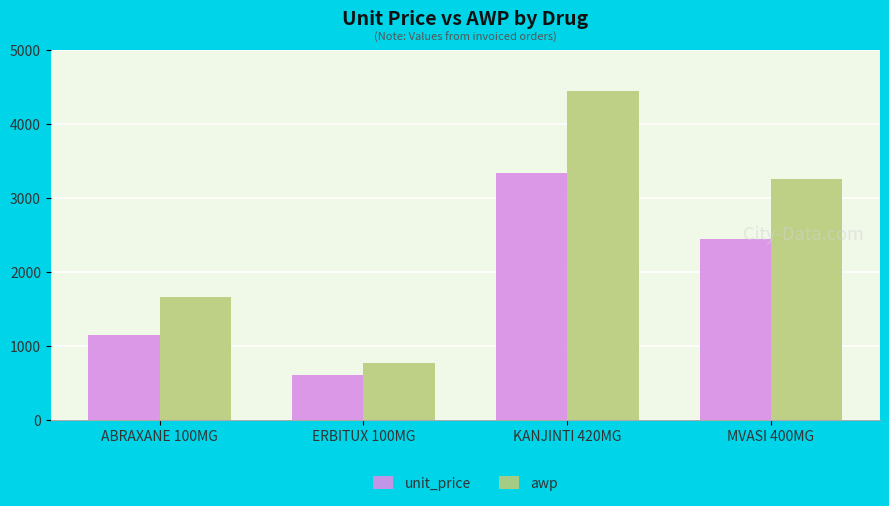

Which series has the widest spread of values?

awp